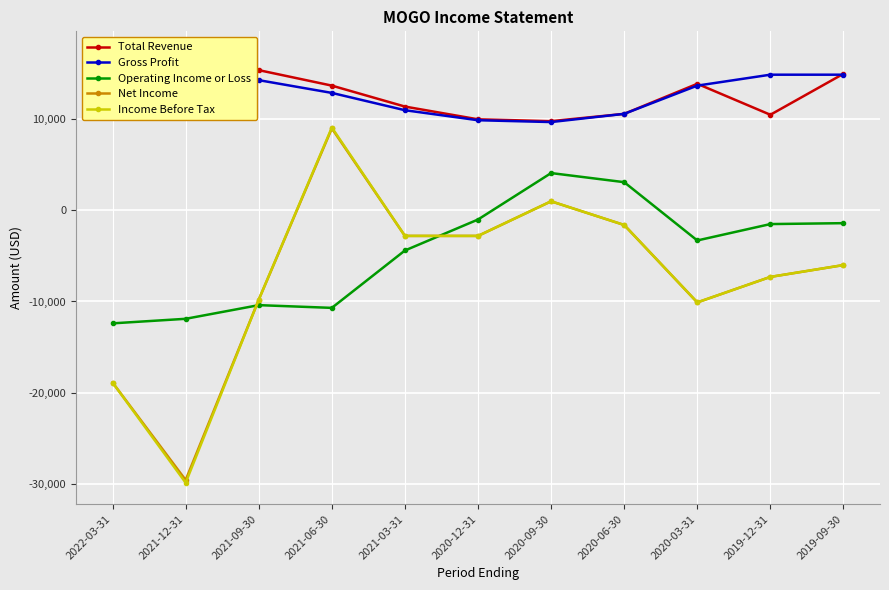

In Operating Income or Loss, how many points are lower than both neighbors (excluding endpoints)?

2